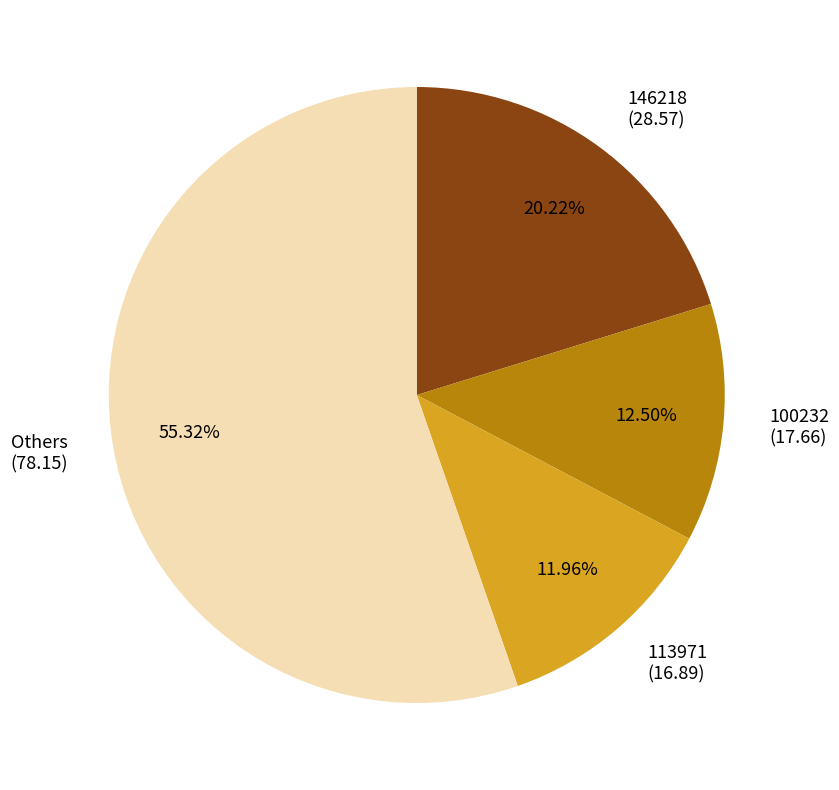

Which slice is the smallest?

113971 (16.89)